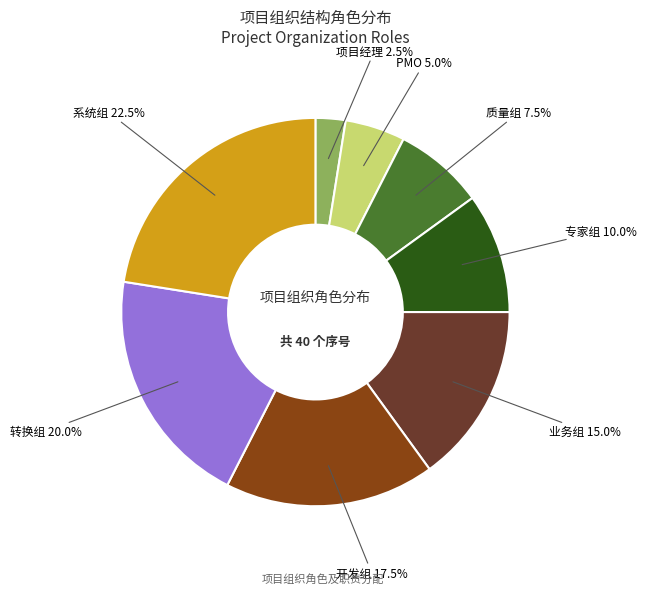

Is there any slice that represents more than half of the pie?

No